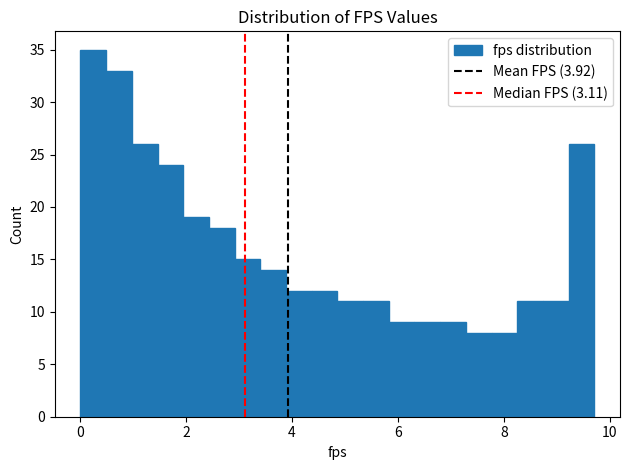

Around what value on the x-axis is the tallest bar? Give the approximate position of its centre, as read against the axis.

0.2